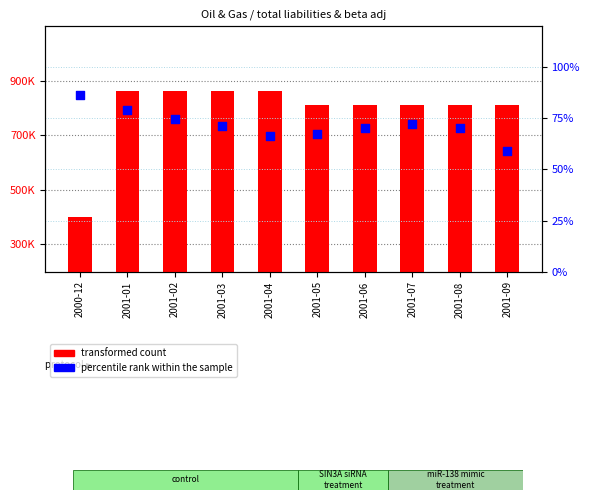

Which series contains the highest Y value?

transformed count